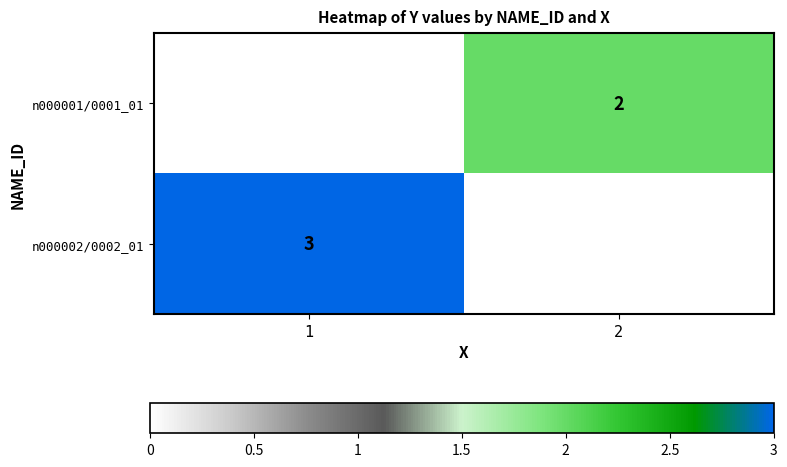

True or false: n000002/0002_01 has a value of 2 at 1.

False